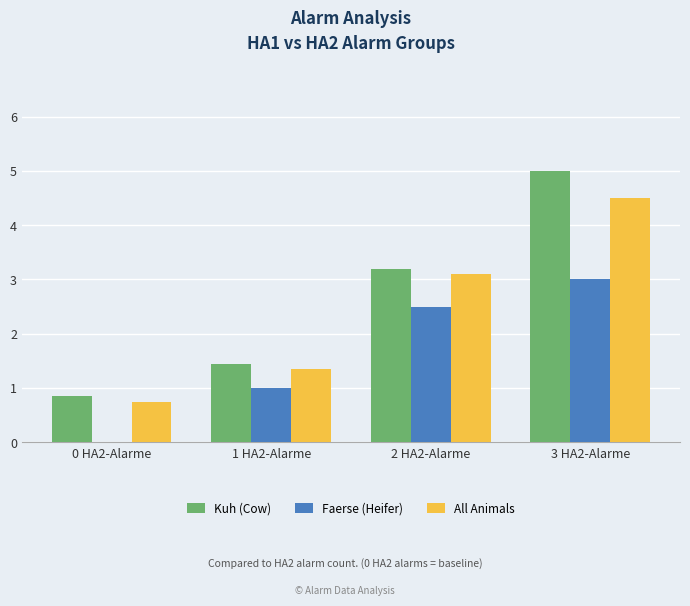

Which category has the highest value in the All Animals series?

3 HA2-Alarme